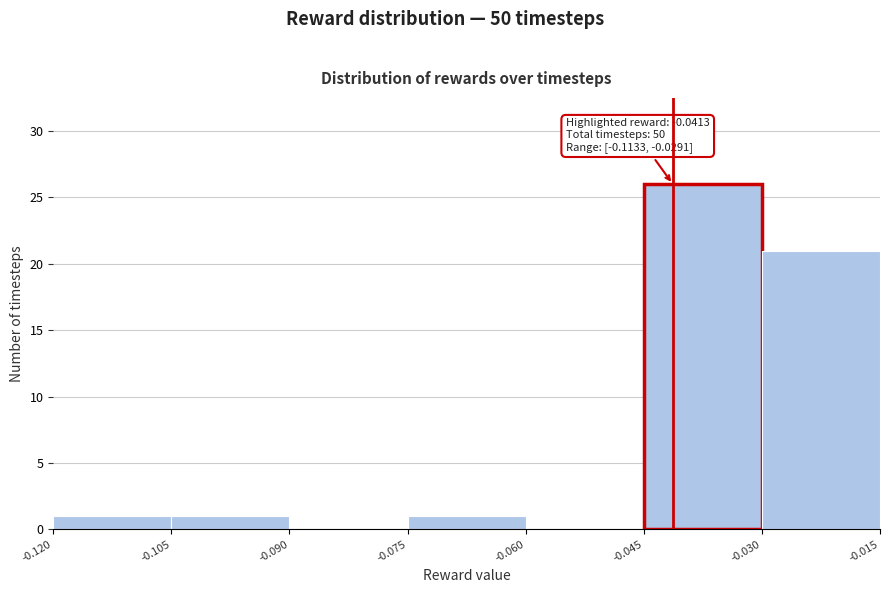

Over which range of the x-axis is the bar tallest?

-0.045 to -0.030